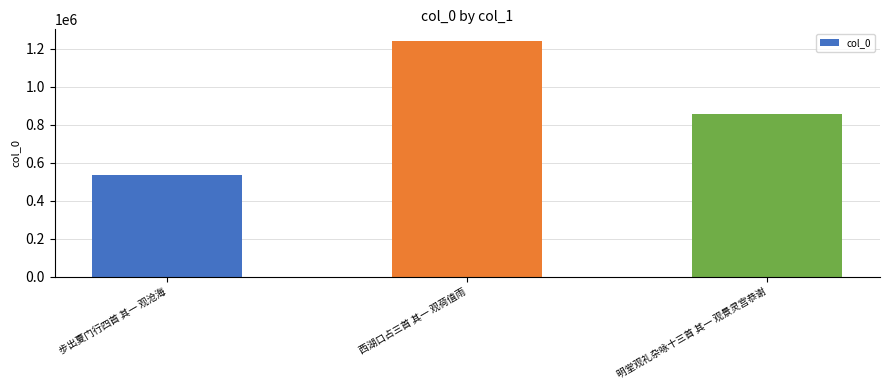

Reading right to left, transcribe all the data shown in this chart.

857583	1240515	535971